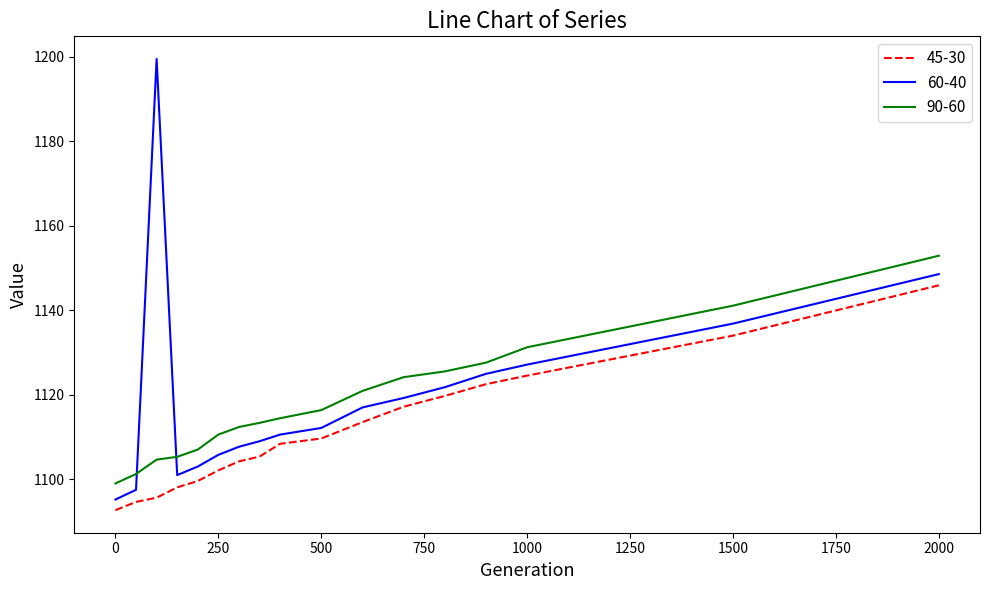

True or false: 60-40 and 90-60 intersect in this chart.

True